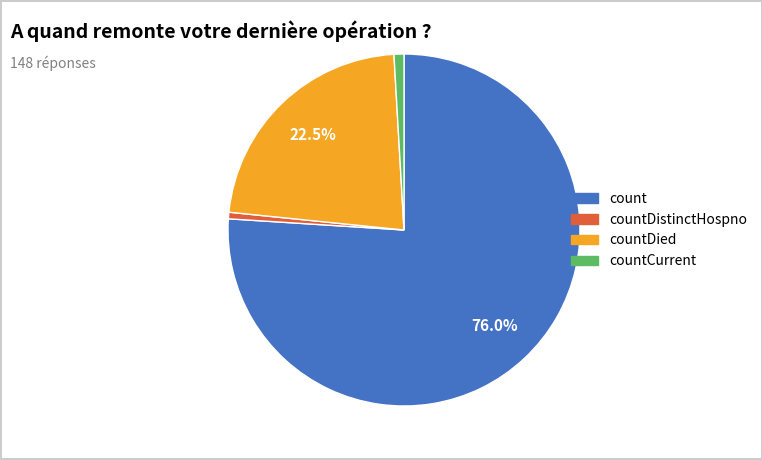

Does any single category account for the majority?

Yes